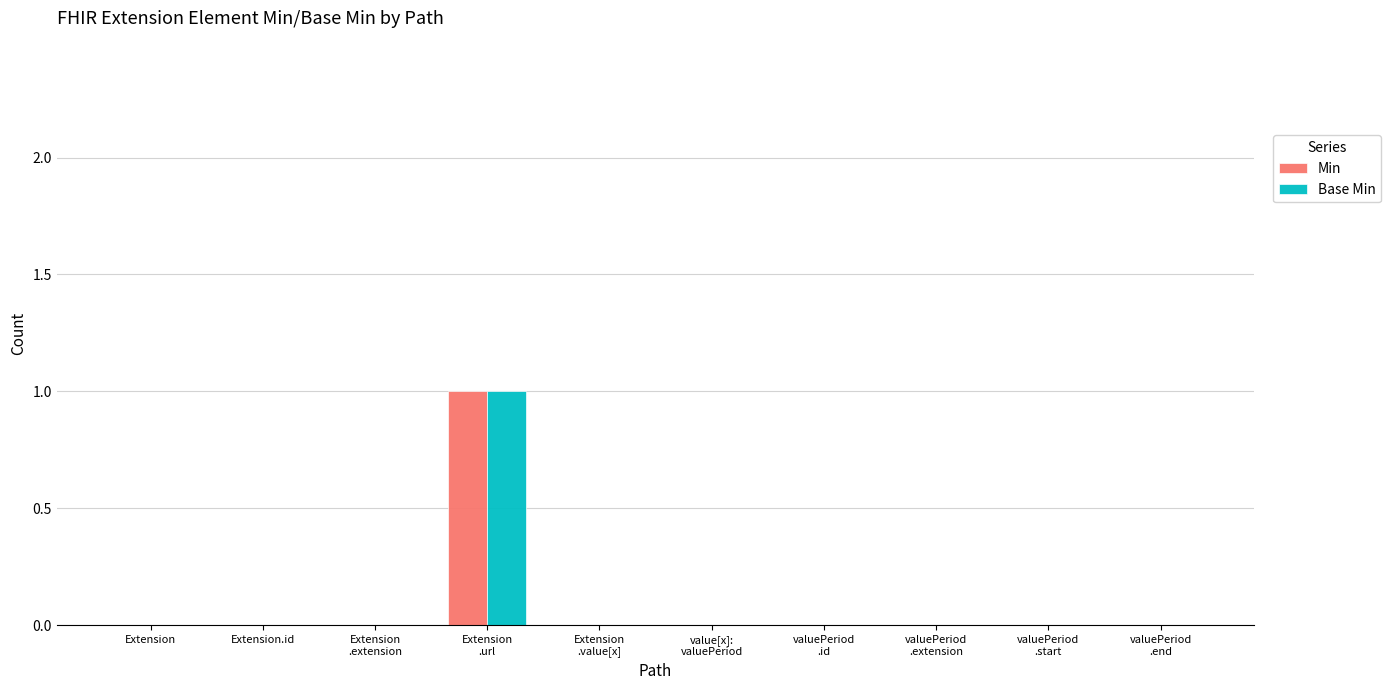

Which category has the highest value in the Base Min series?

Extension
.url